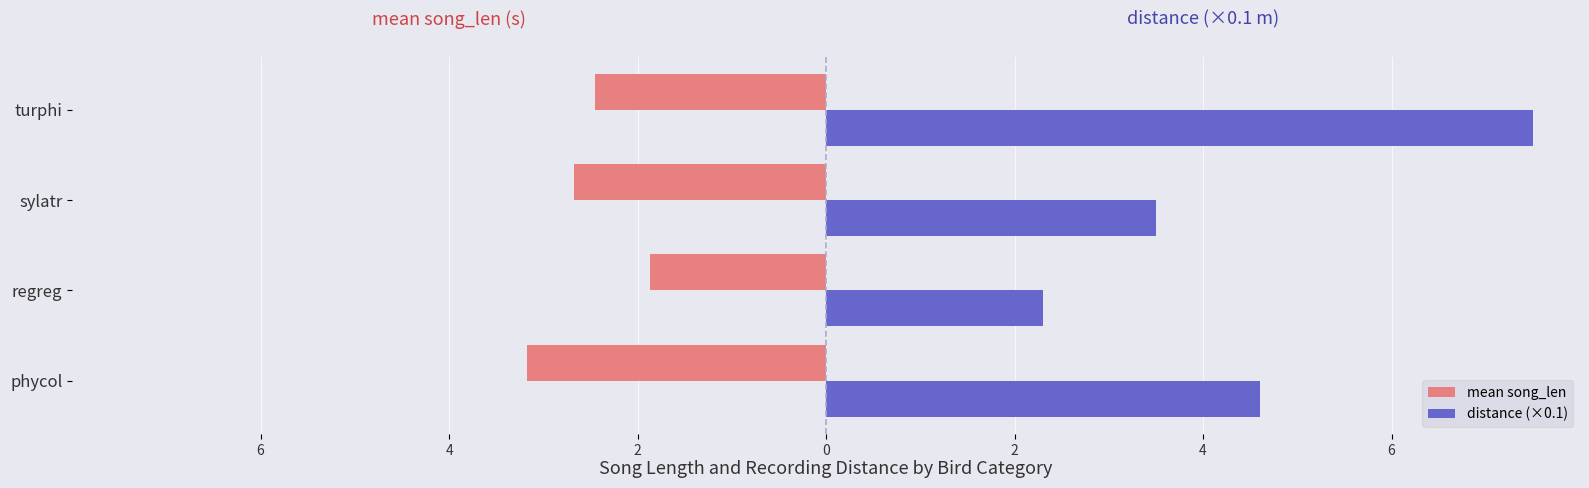

What is the highest value of the distance (×0.1) series?

7.5